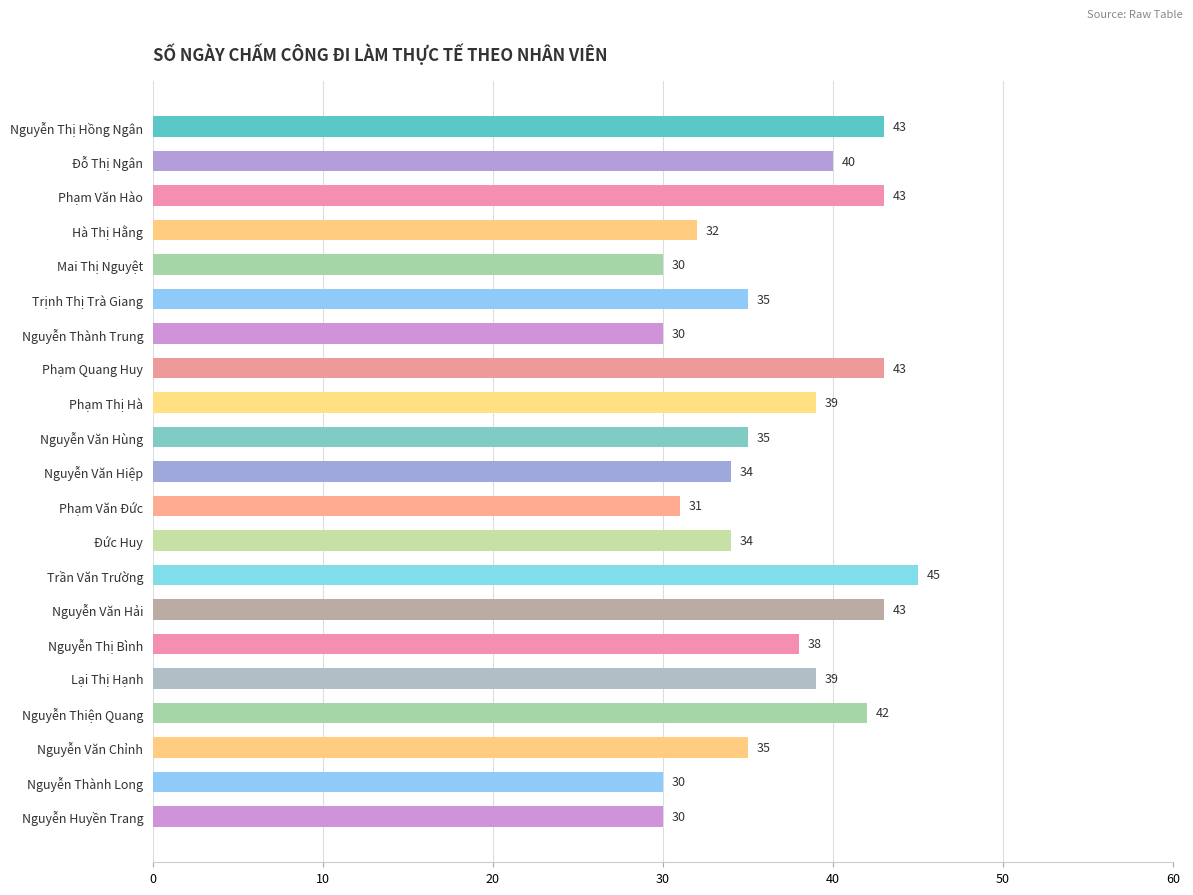

Reading bottom to top, extract all data points from this chart.

30	30	35	42	39	38	43	45	34	31	34	35	39	43	30	35	30	32	43	40	43